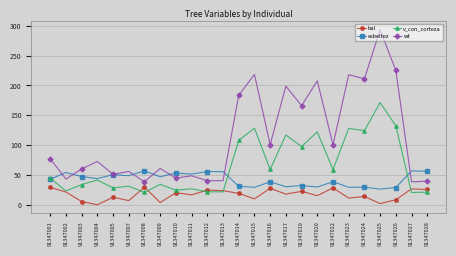

What is the spread (max minus min) of values at 91347012?

33.9